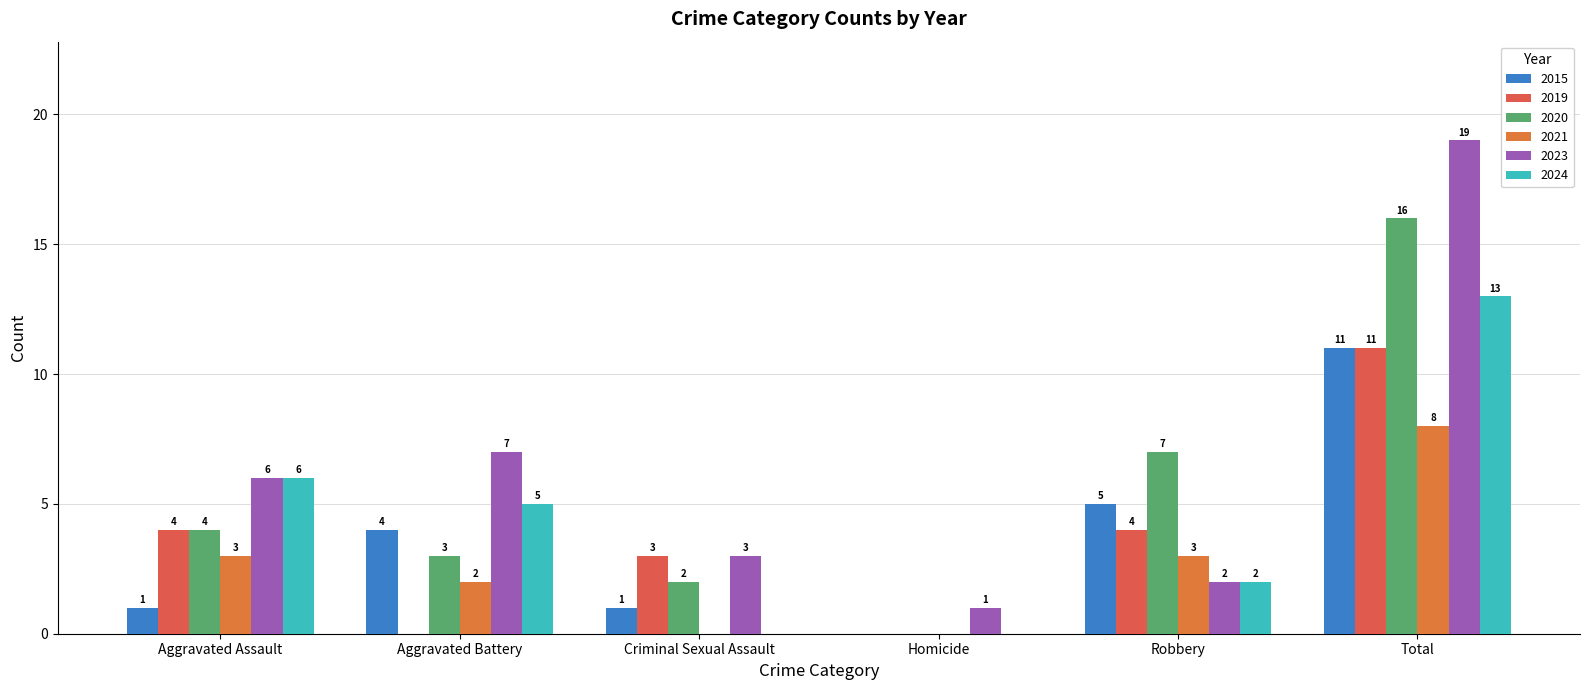

How many values in 2021 are above zero?

4